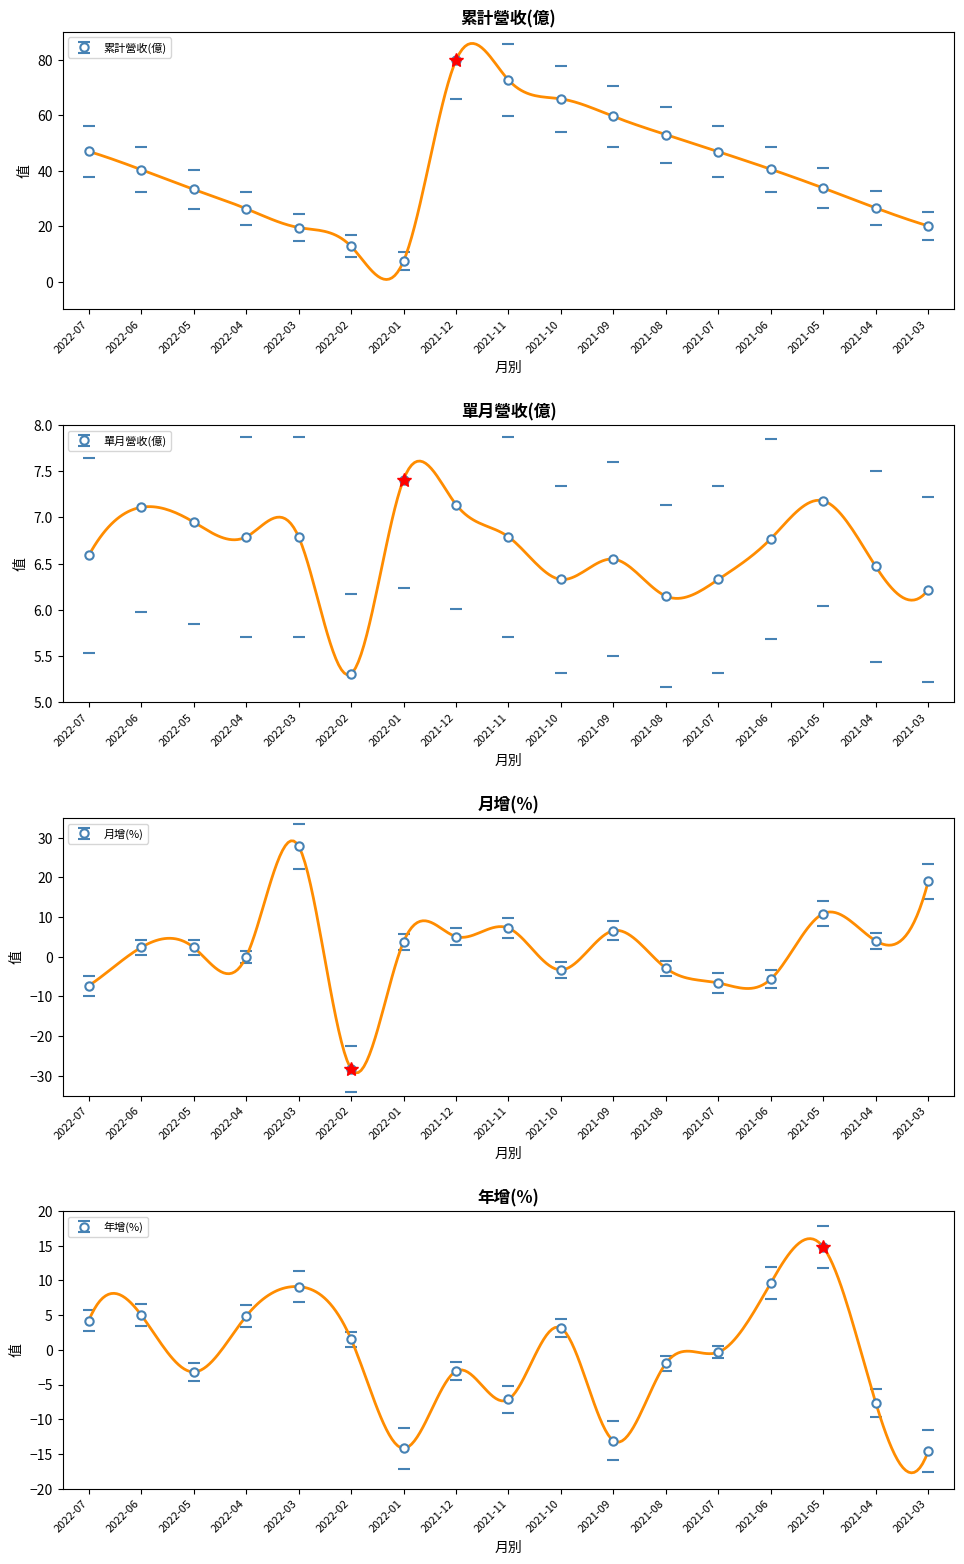

What is the value of the 年增(%) point at the 2nd from the left?

5.0